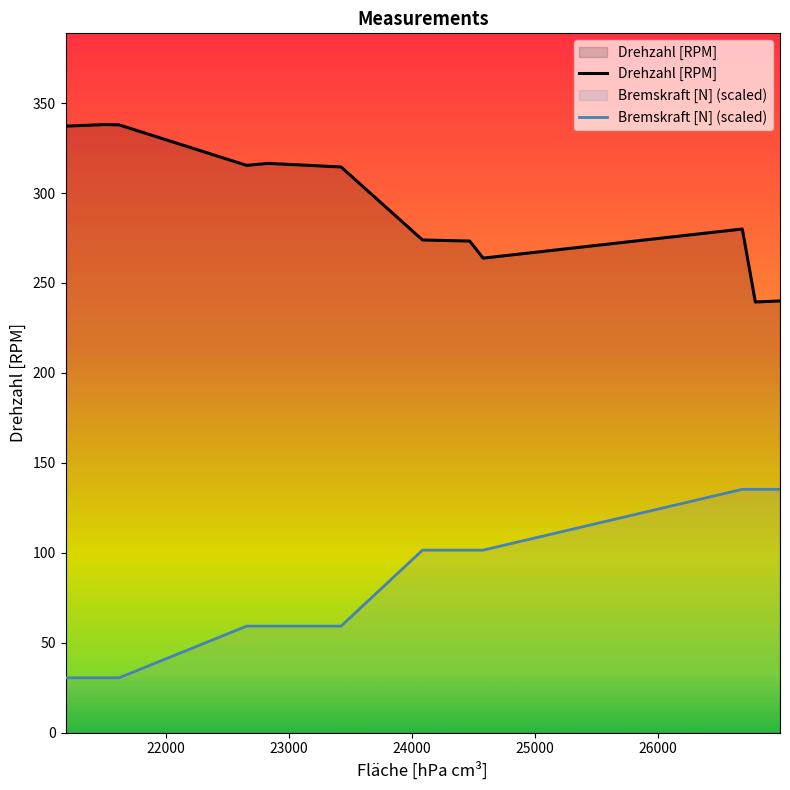

At how many categories does at least one series exceed 168?

12